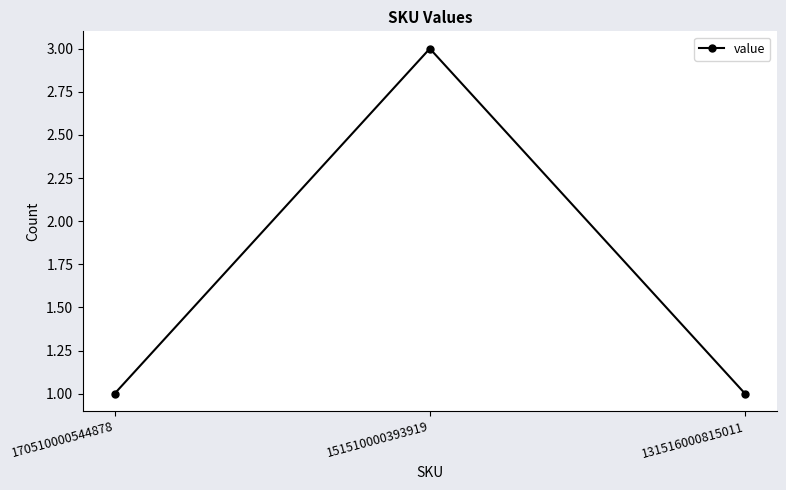

Reading right to left, what are all the values shown in this chart?

1	3	1